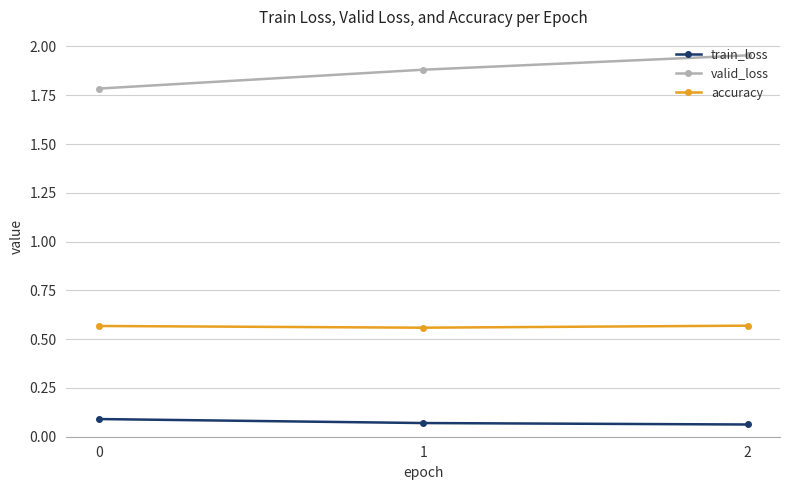

Which series changed the most between 1 and 2?

valid_loss